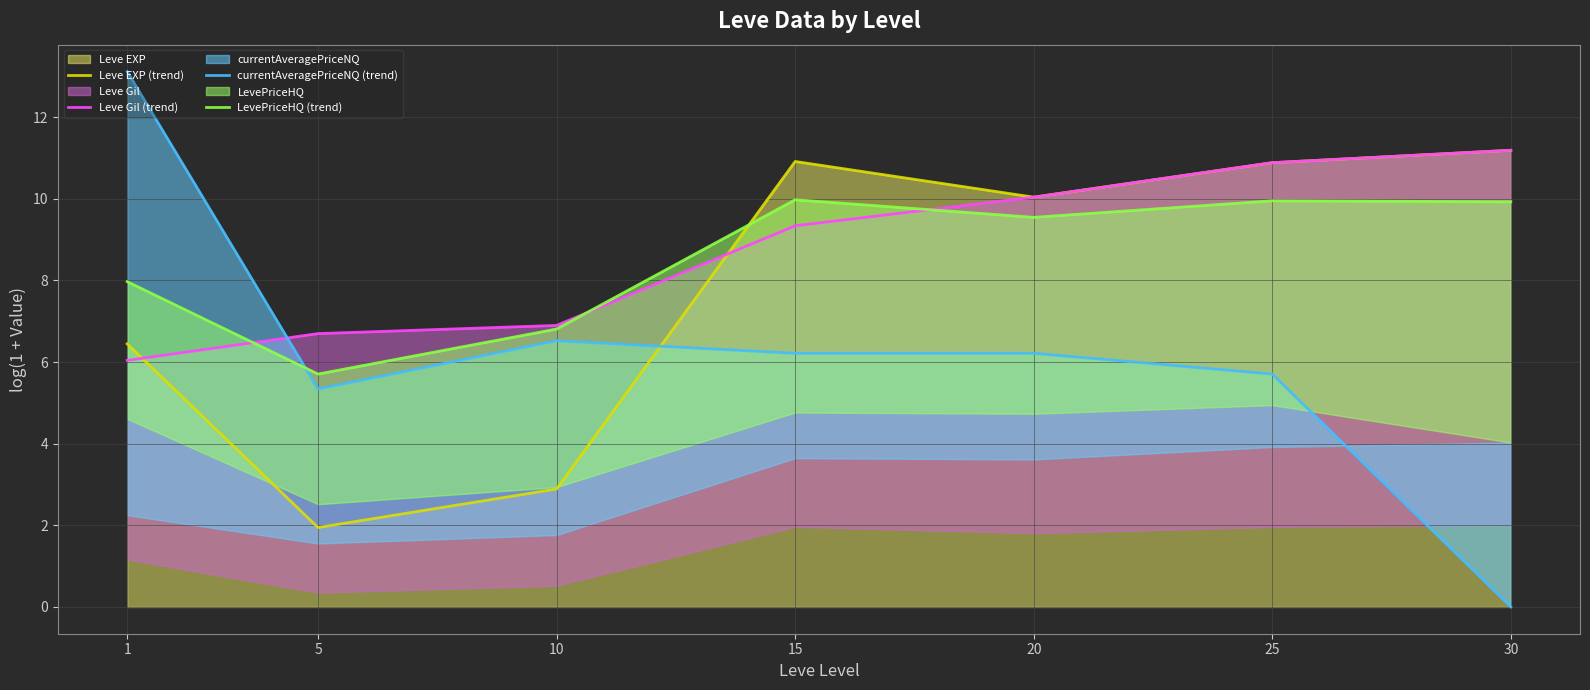

Which series changed the most between 5 and 30?

Leve EXP (trend)